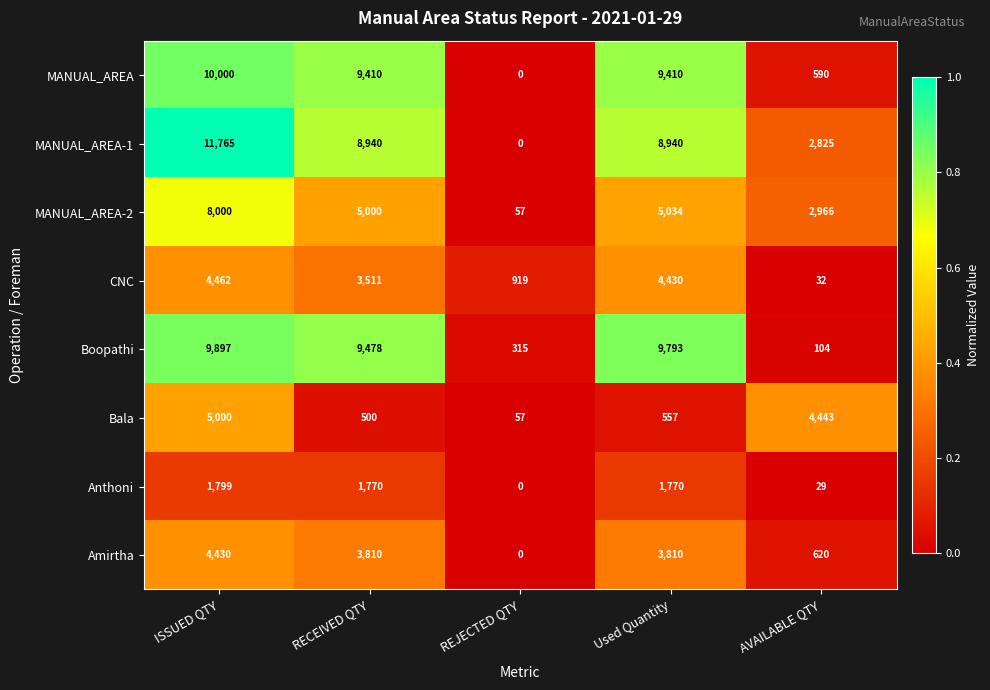

How many series are shown in this chart?

8